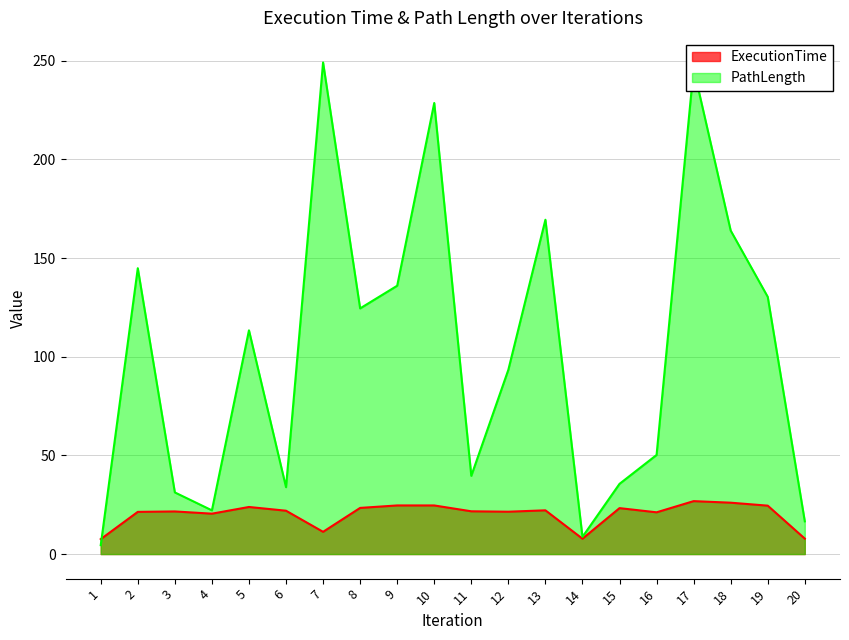

Between 9 and 17, which series saw the biggest shift?

PathLength